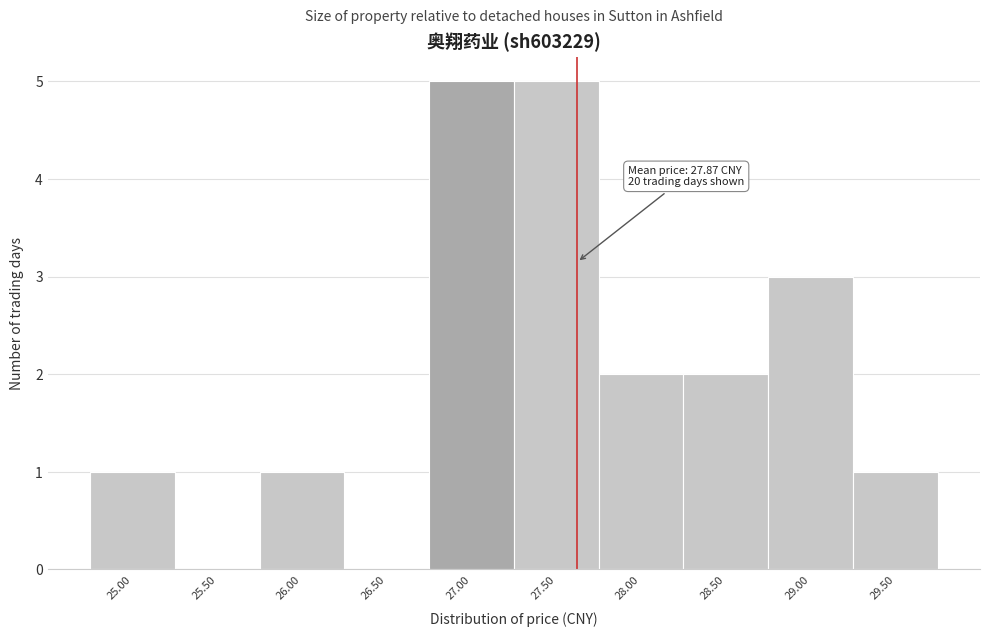

Reading left to right, what are all the values shown in this chart?

25.00=1	25.50=0	26.00=1	26.50=0	27.00=5	27.50=5	28.00=2	28.50=2	29.00=3	29.50=1